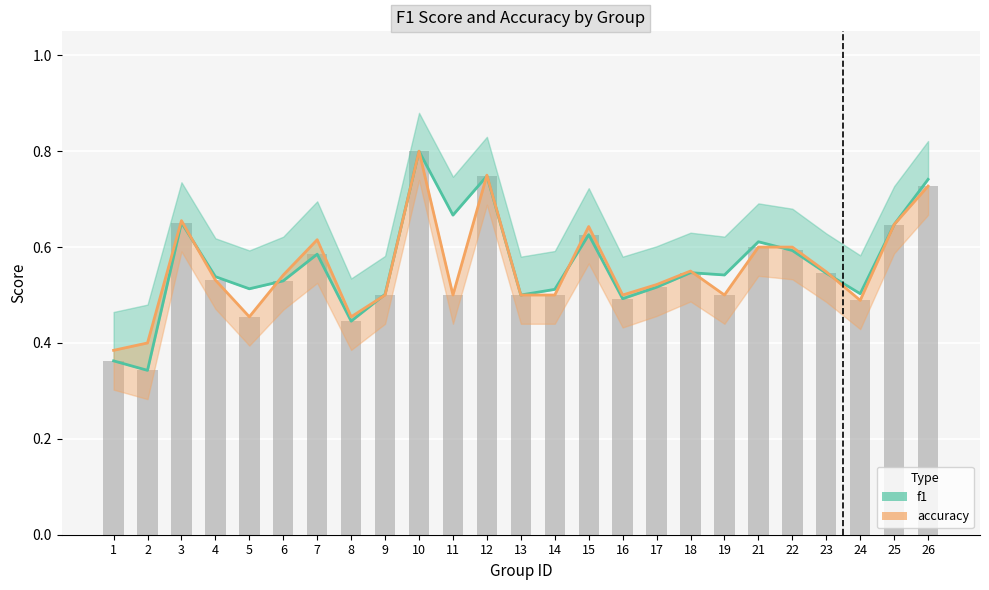

The accuracy series shows 0.8 at 21. True or false?

False